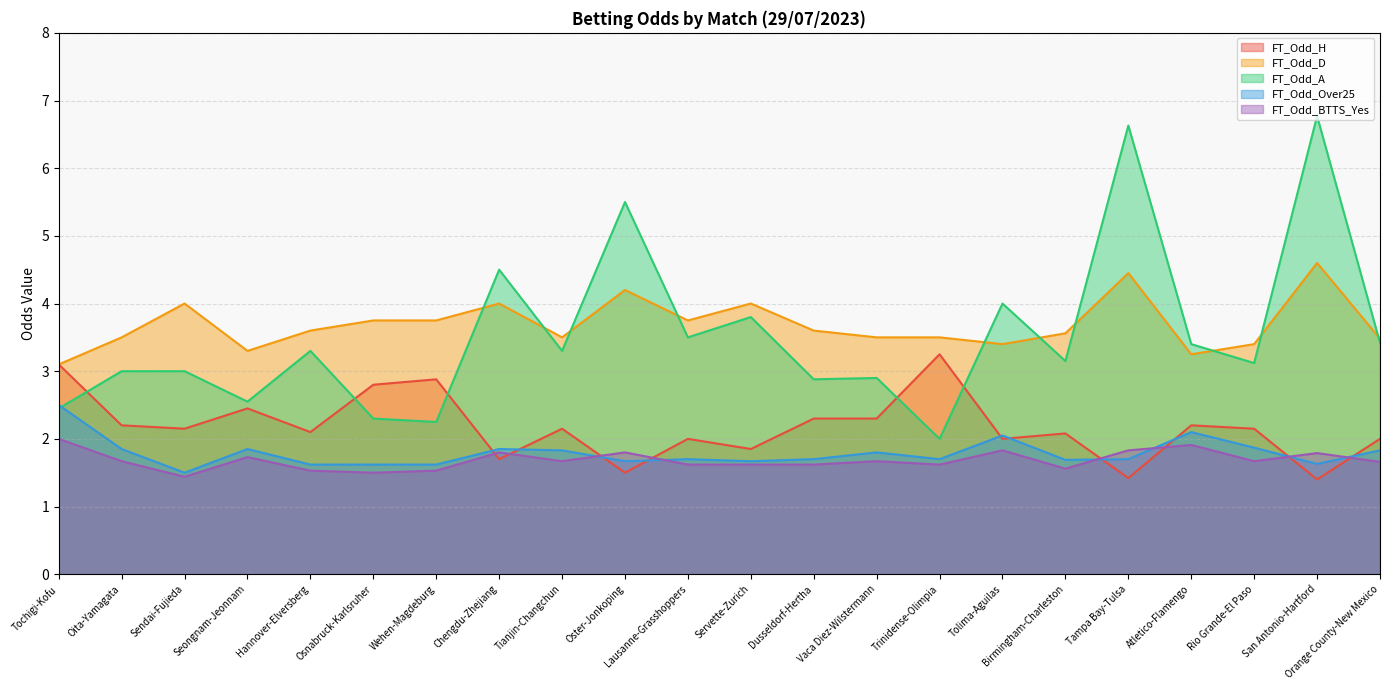

What position from the left is Lausanne-Grasshoppers?

11